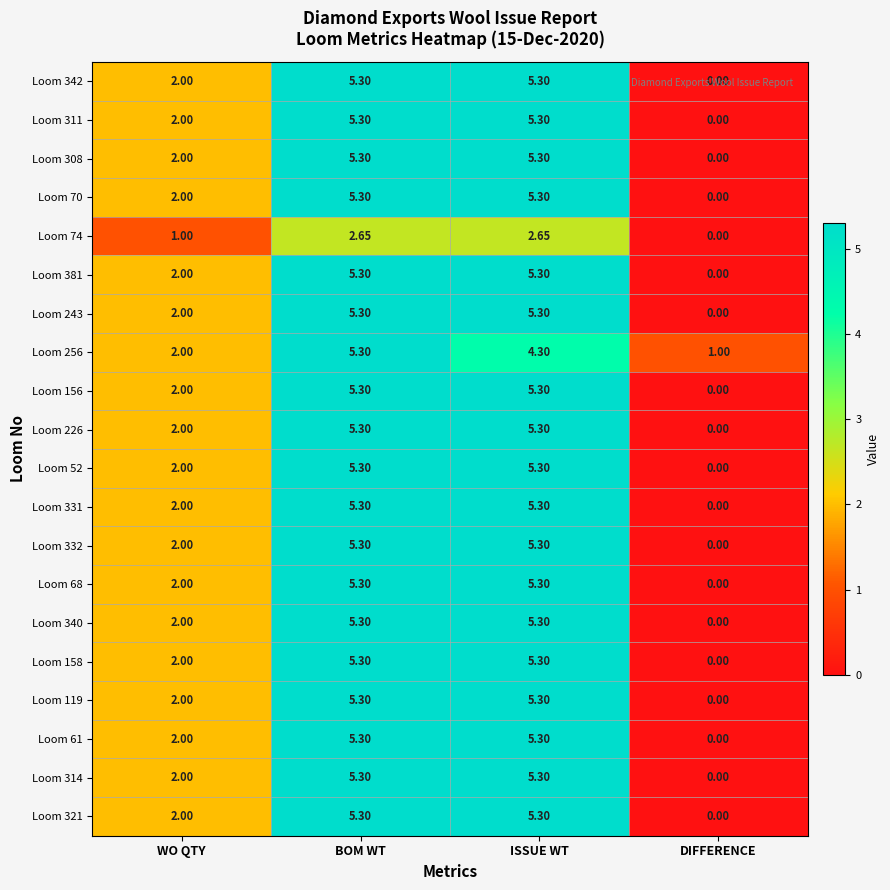

Where does the Loom 340 series first go above 5?

BOM WT